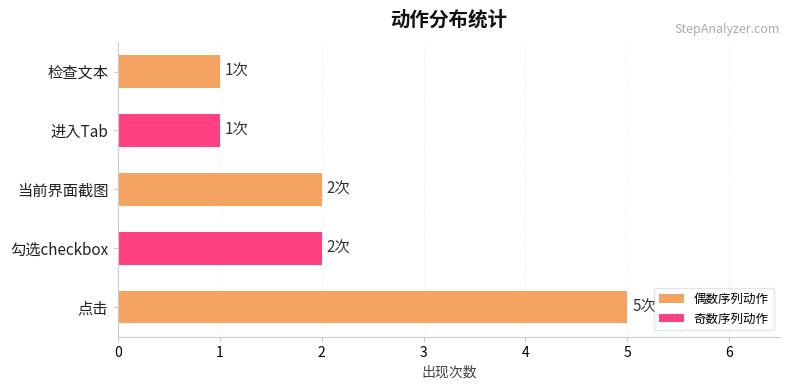

What is the smallest value displayed?

1